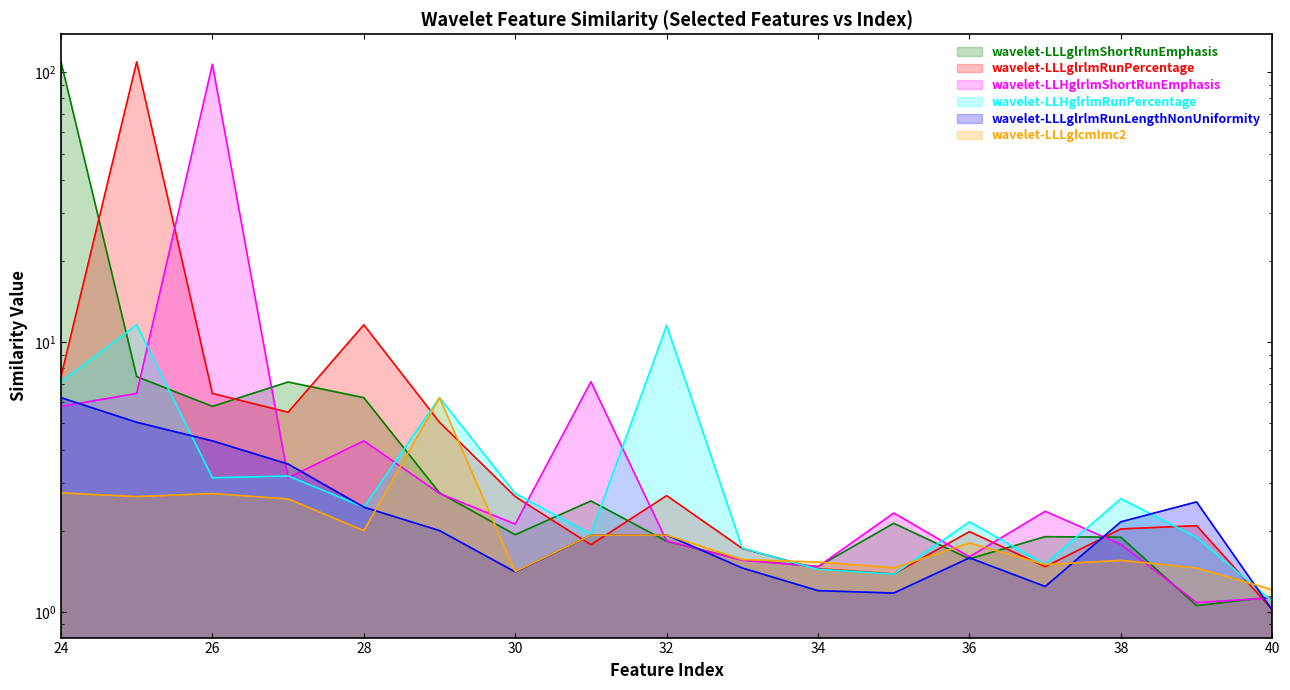

What is the value of the wavelet-LLLglrlmRunLengthNonUniformity point at the 10th from the left?

1.5